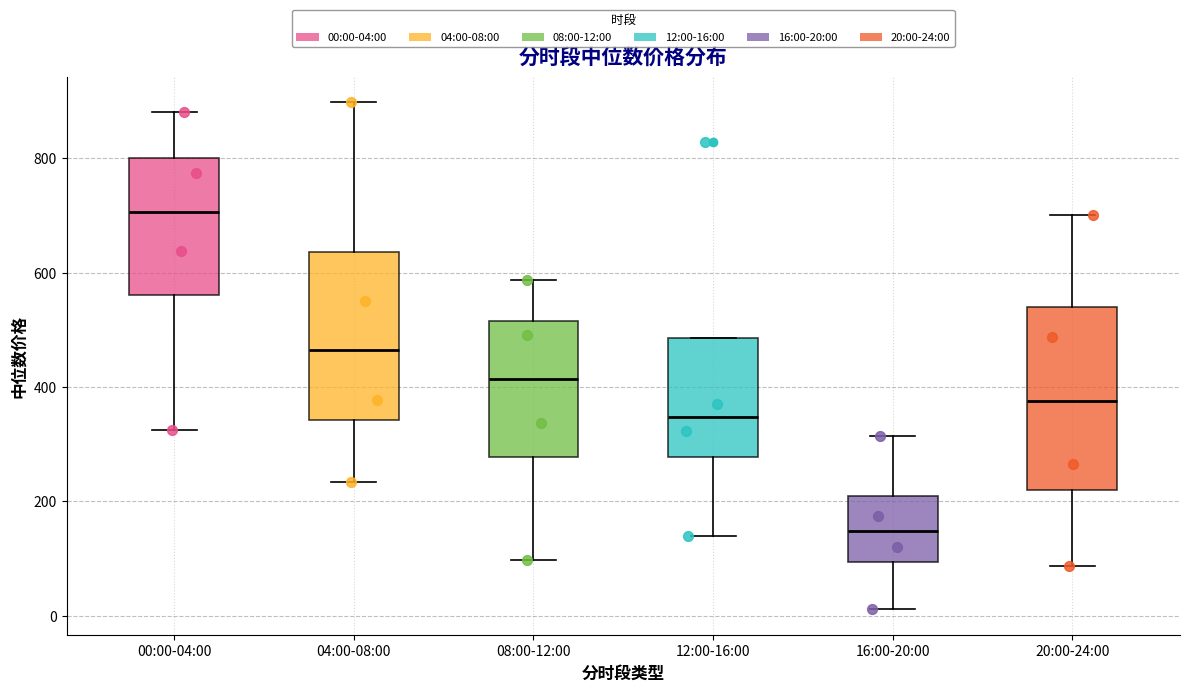

Which box's median line is the lowest?

16:00-20:00